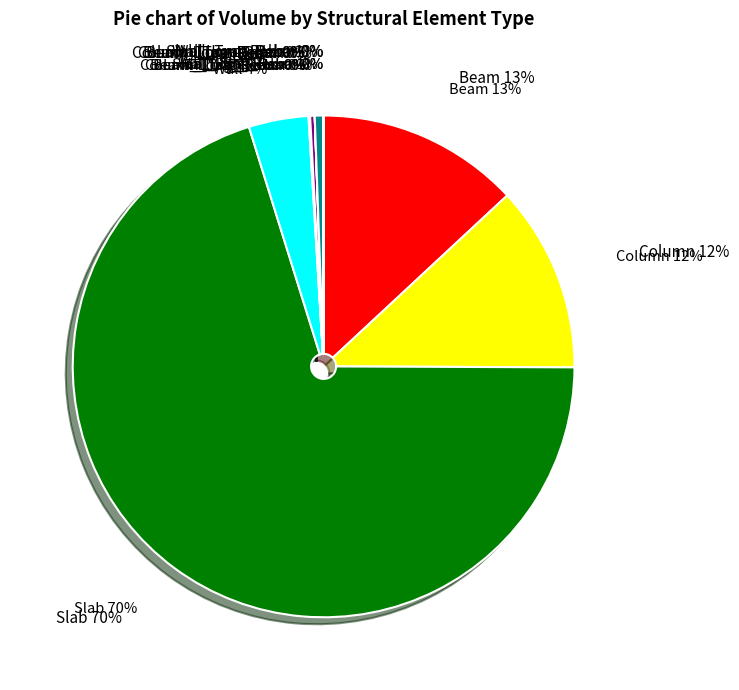

Which slice is the largest?

Slab